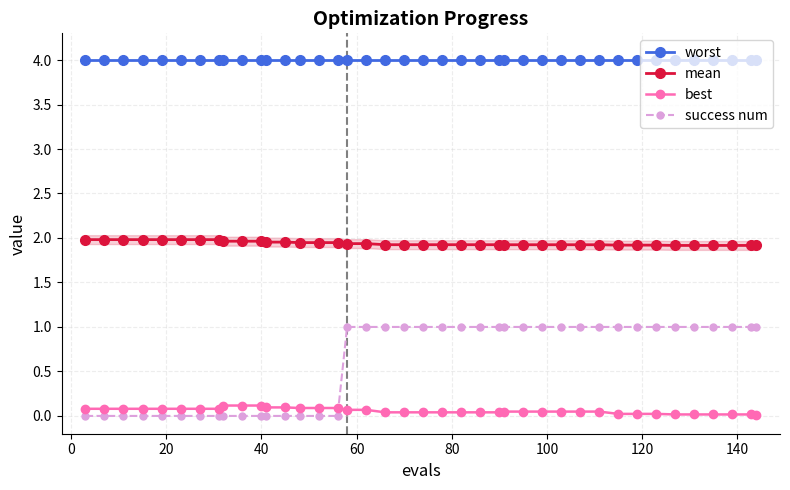

How many lines are shown in the chart?

4